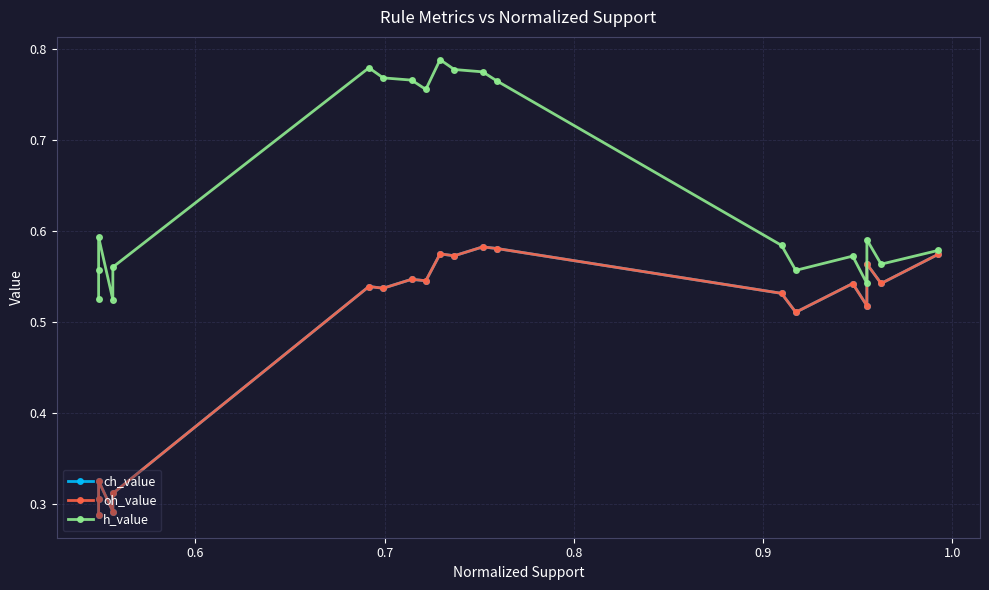

What are all the series names shown in the legend?

ch_value, oh_value, h_value